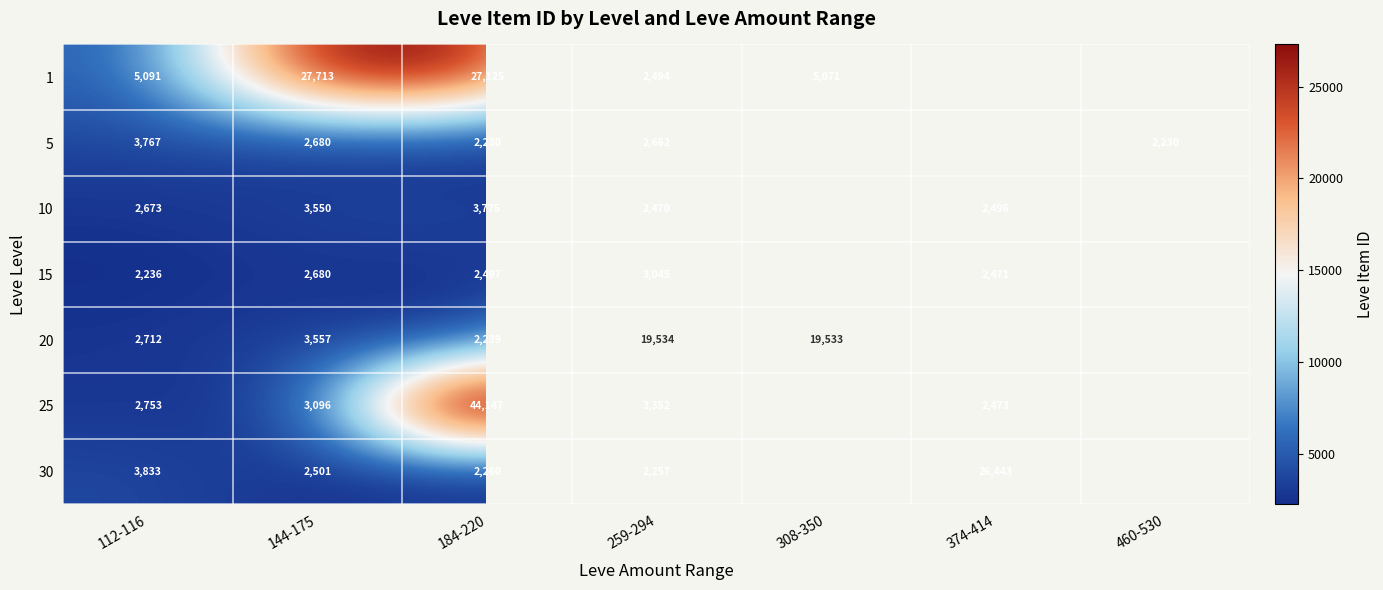

What is the difference between the highest and lowest values at 144-175?

25212